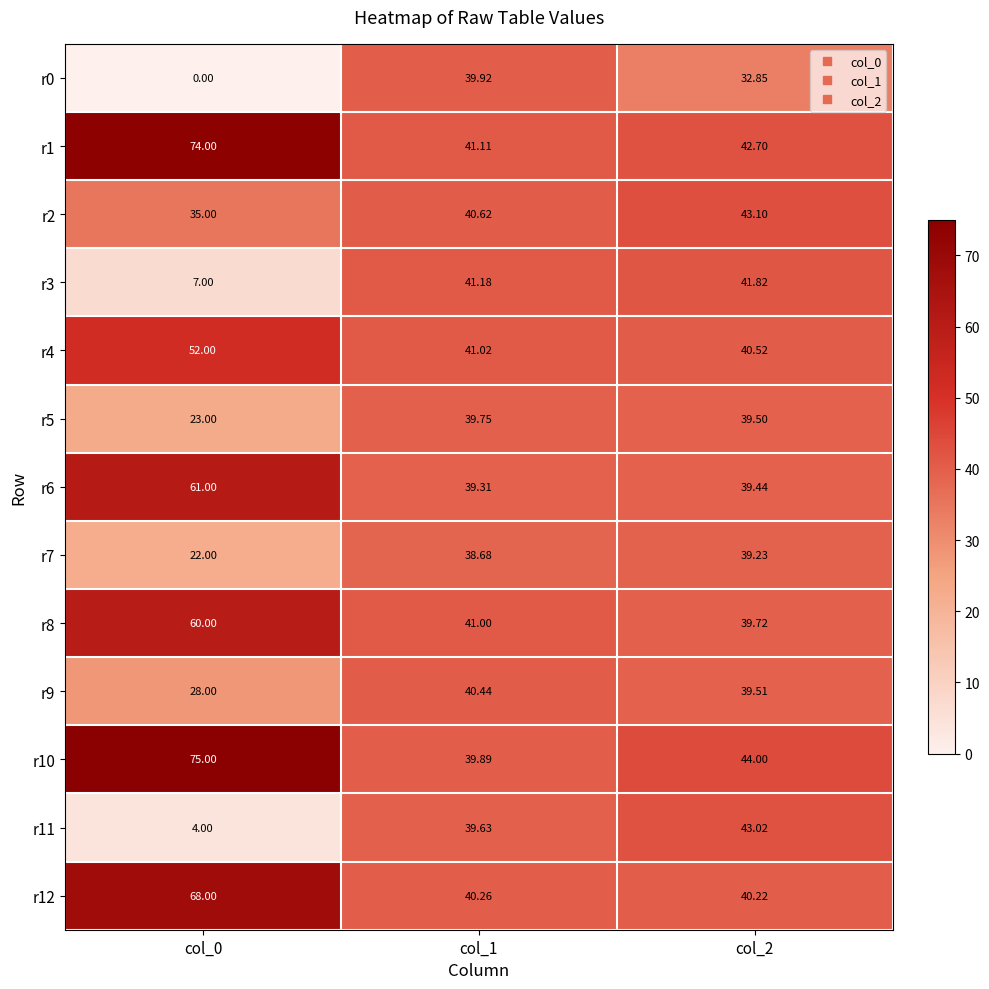

Is the value of r4 at col_0 greater than the value of r2 at col_2?

Yes